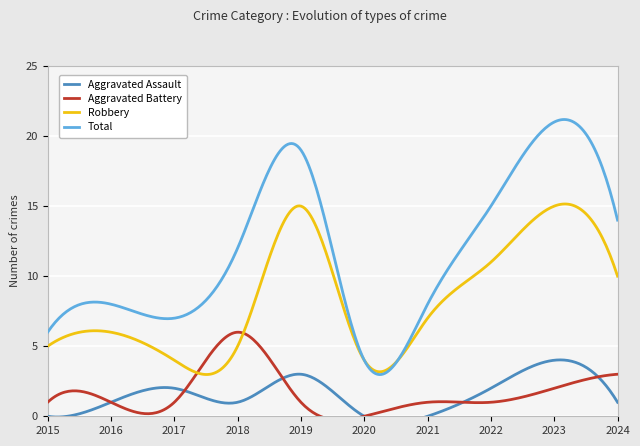

How many values in the Aggravated Battery series are below 1?

1